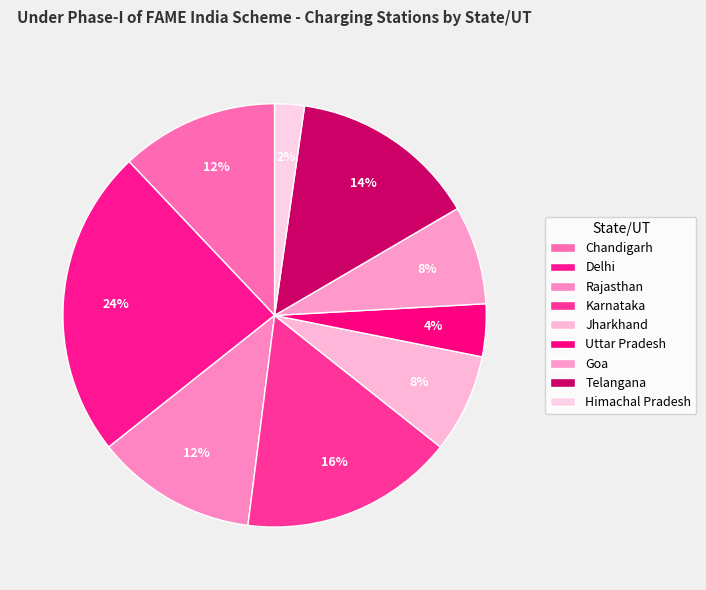

The Uttar Pradesh slice represents 4% of the pie. True or false?

True